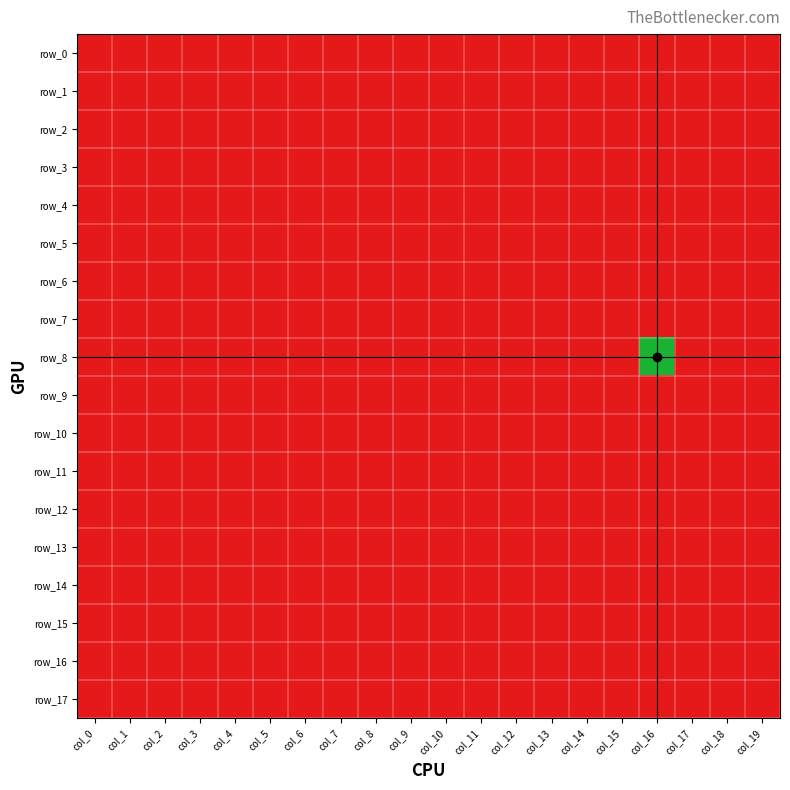

The row_0 series shows -2 at col_10. True or false?

False